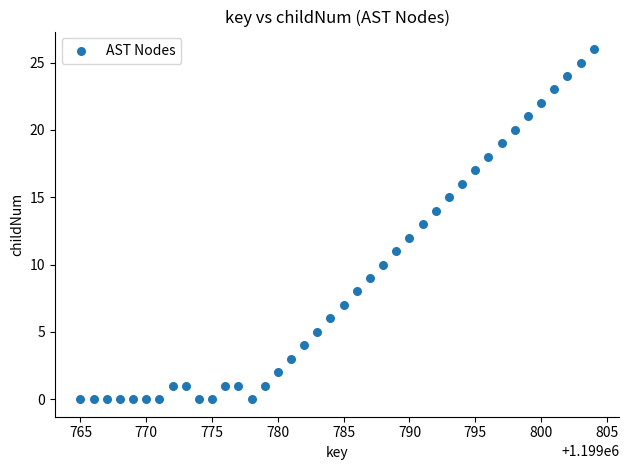

What is the range of Y values (max minus min)?

26